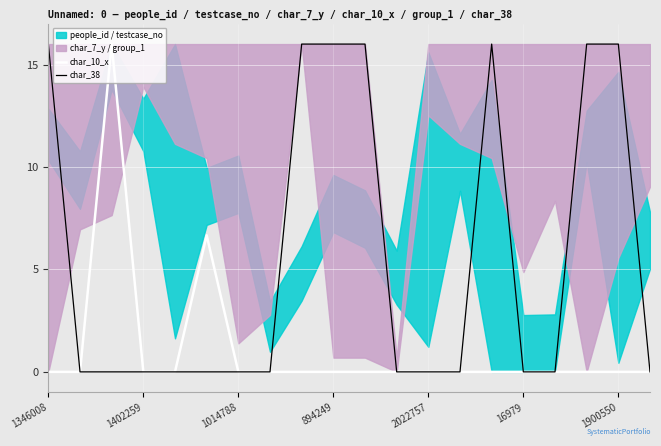

Is it true that char_10_x equals 0.0 at 1346008?

True